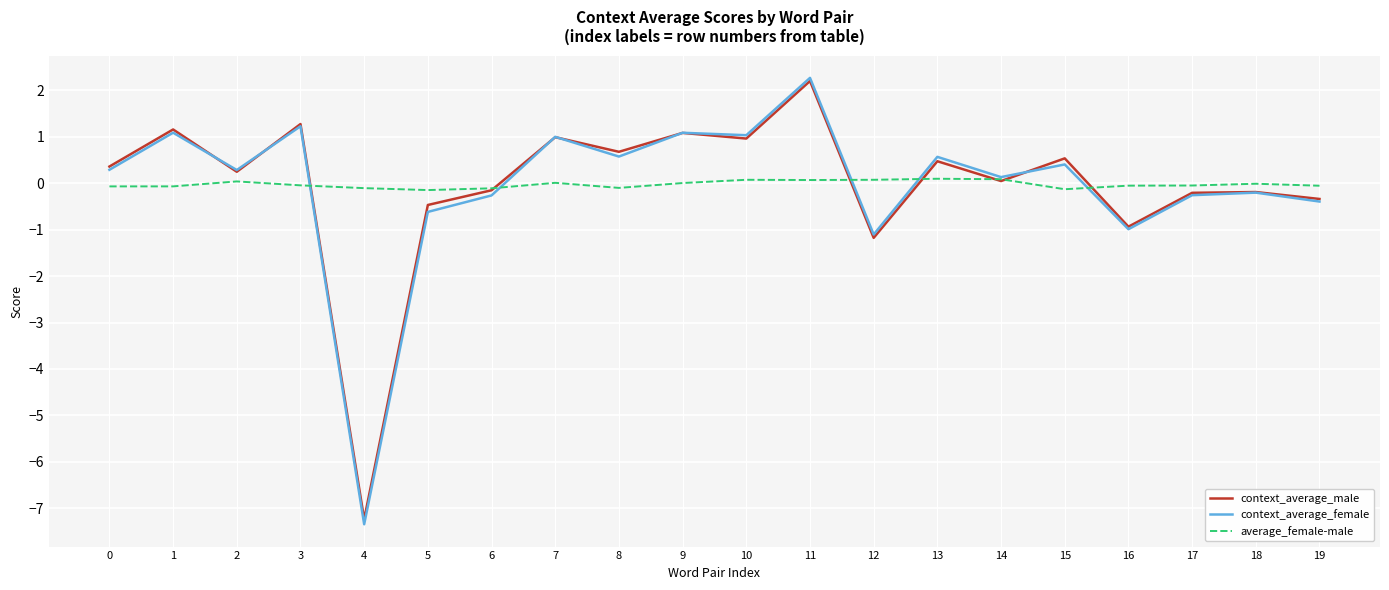

Which series changed the most between 8 and 16?

context_average_male